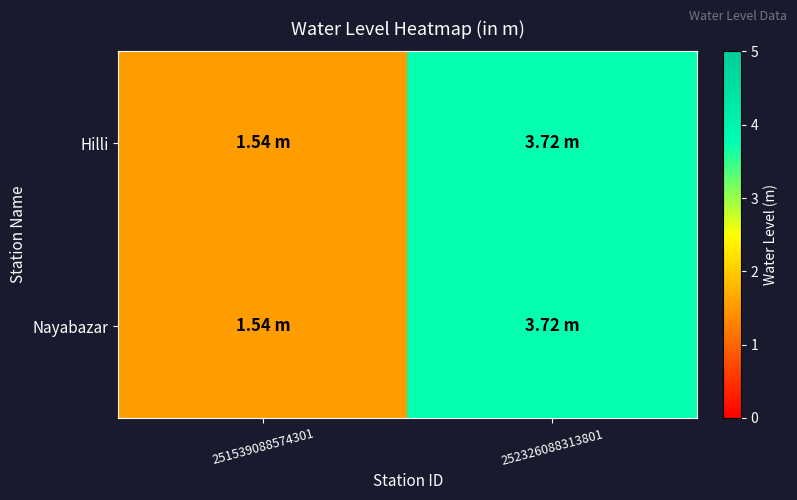

What is the total value across all series at 252326088313801?

7.4